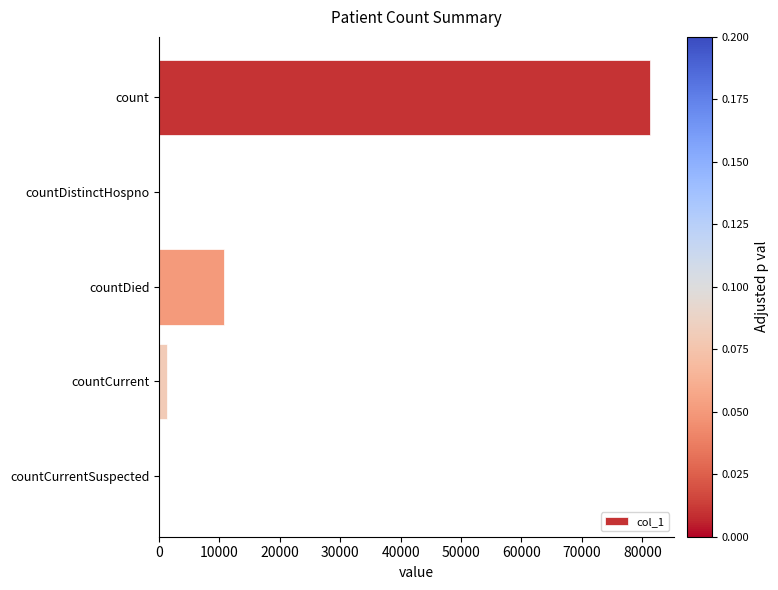

True or false: the data shows 0 at countDistinctHospno.

True